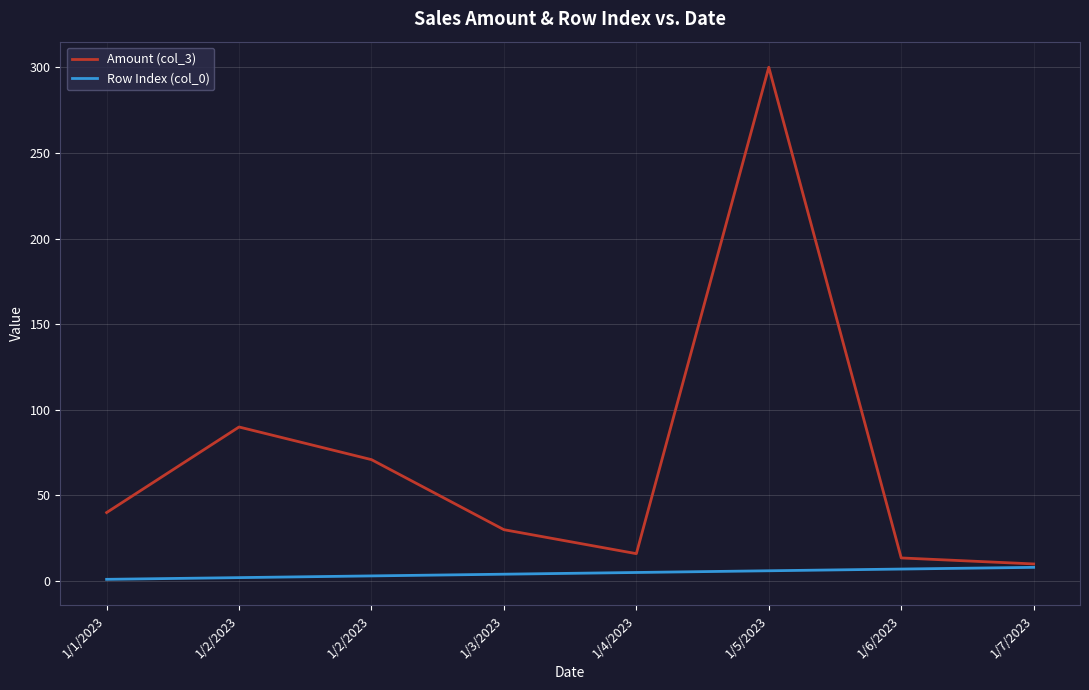

How many lines are shown in the chart?

2